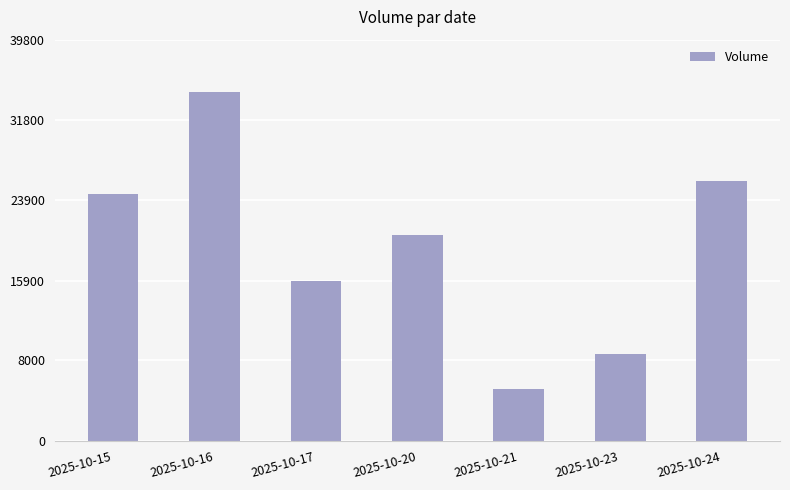

How many data points are less than 20388?

3